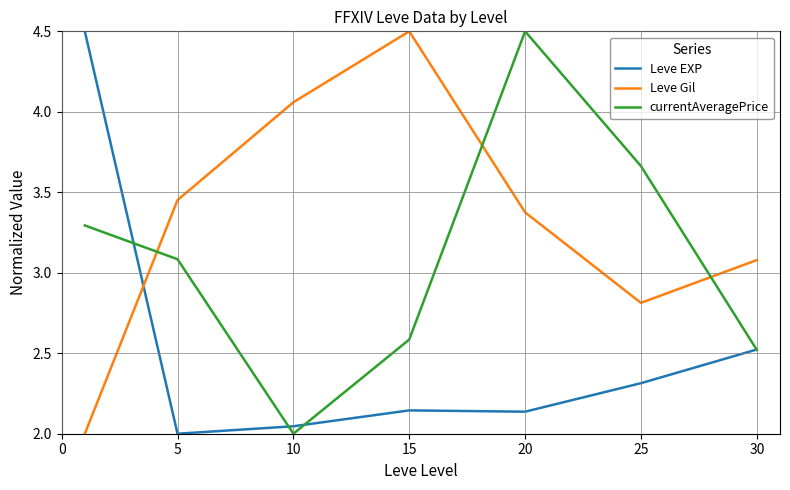

How many values in the Leve Gil series exceed 3?

5